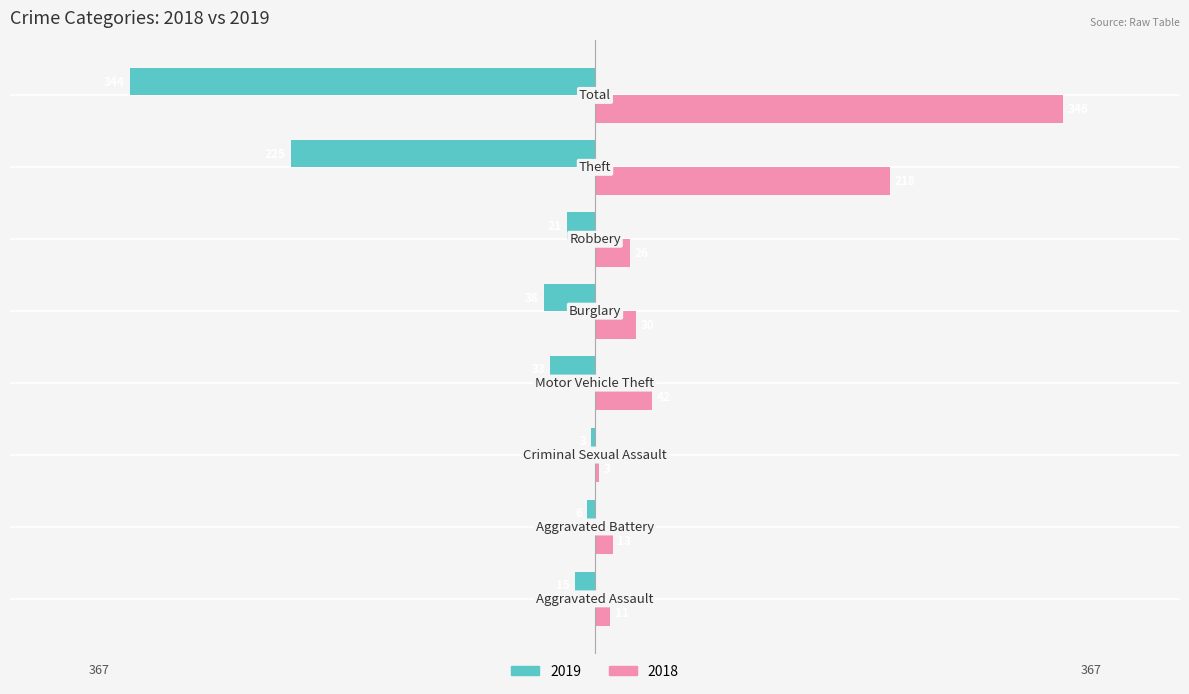

Which series has the largest total across all categories?

2018